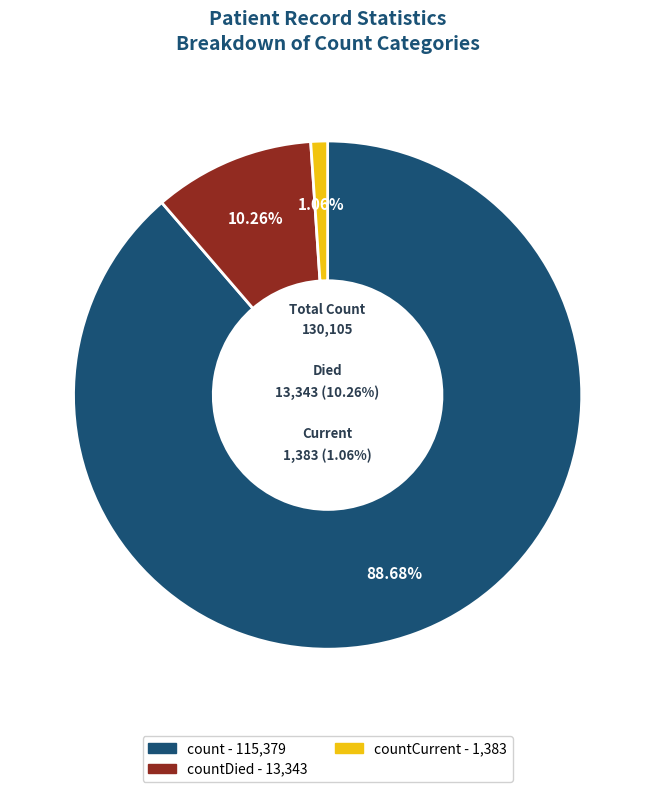

To the nearest percent, what percentage of the pie is count?

89%